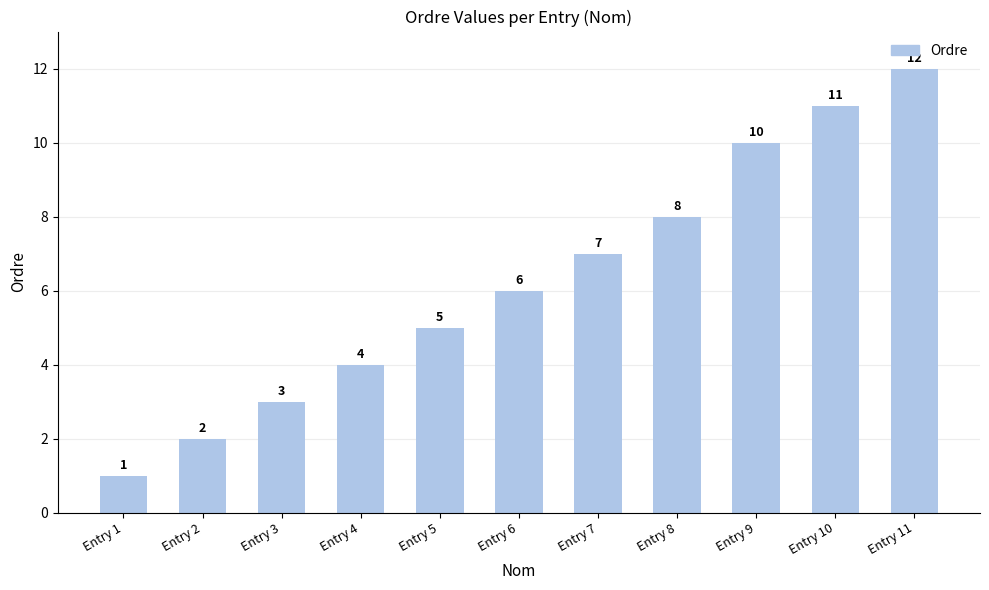

List the labels in order of value, largest first.

Entry 11, Entry 10, Entry 9, Entry 8, Entry 7, Entry 6, Entry 5, Entry 4, Entry 3, Entry 2, Entry 1